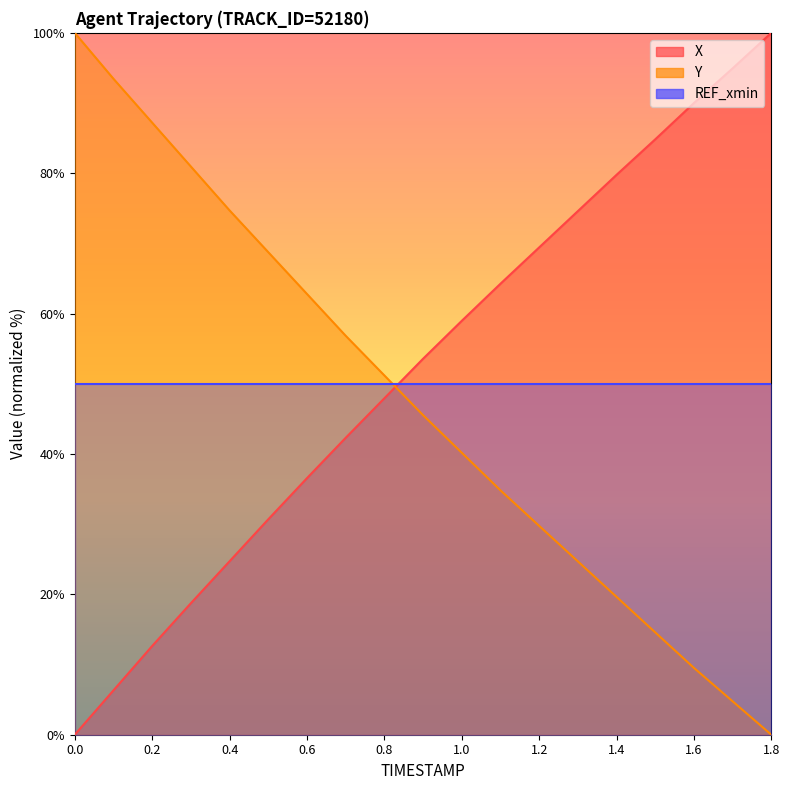

The value of Y at 0.7 is 56.8. True or false?

True